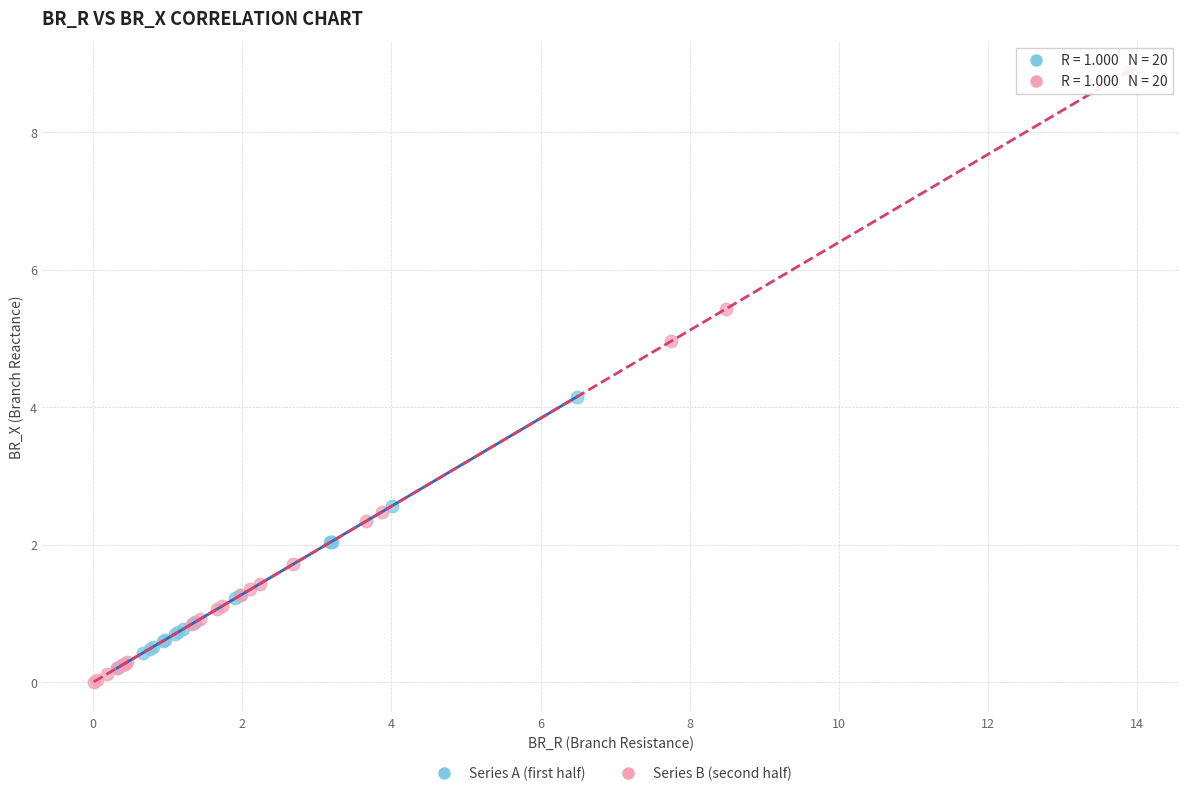

Which series has the largest Y range (max minus min)?

Series B (second half)